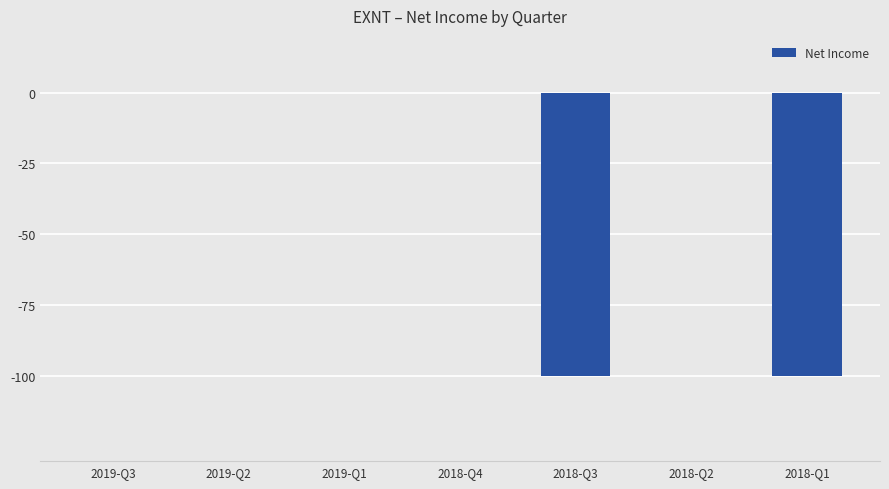

What is the change in value from 2018-Q3 to 2018-Q2?

+100